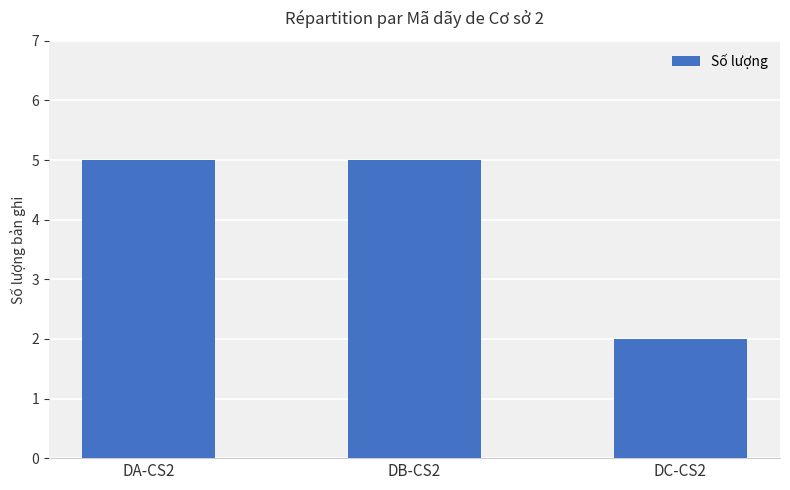

Which label corresponds to the smallest value in the chart?

DC-CS2